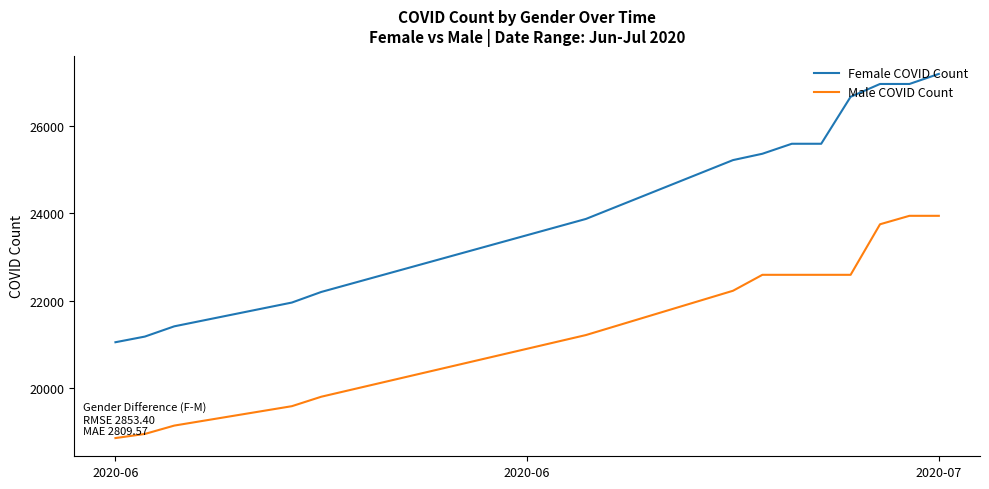

What is the difference between the maximum and minimum values in the Female COVID Count series?

6126